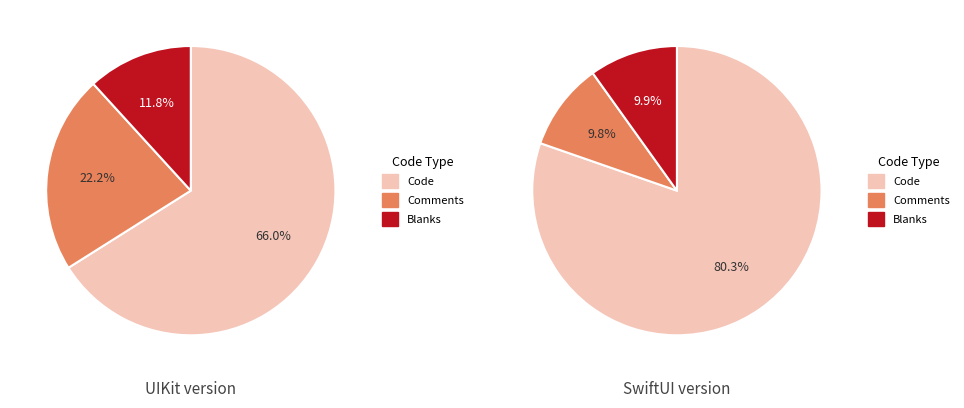

To the nearest percent, what is the difference between the largest and smallest slice percentages?

71%